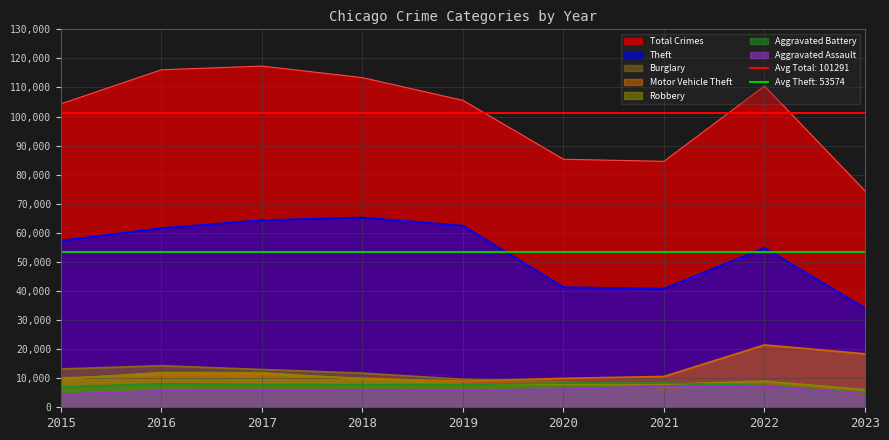

How many data points in Aggravated Assault are above 5841?

4